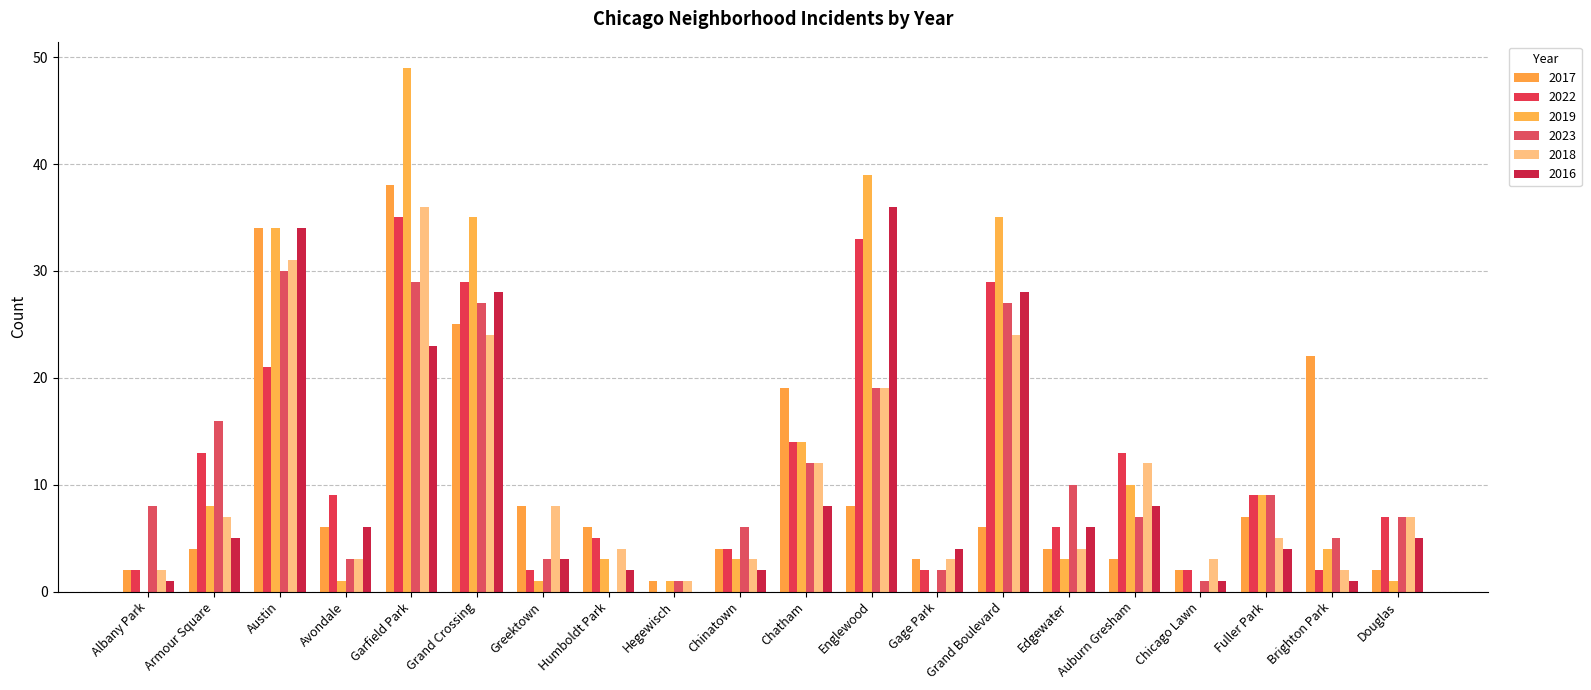

At which label does 2017 first exceed 6?

Austin